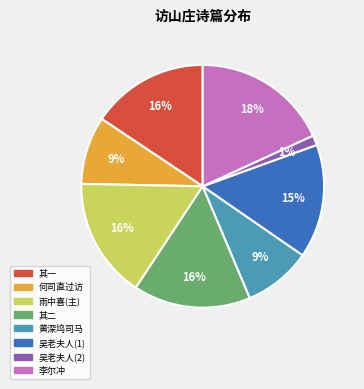

To the nearest percent, what is the average slice percentage?

12%